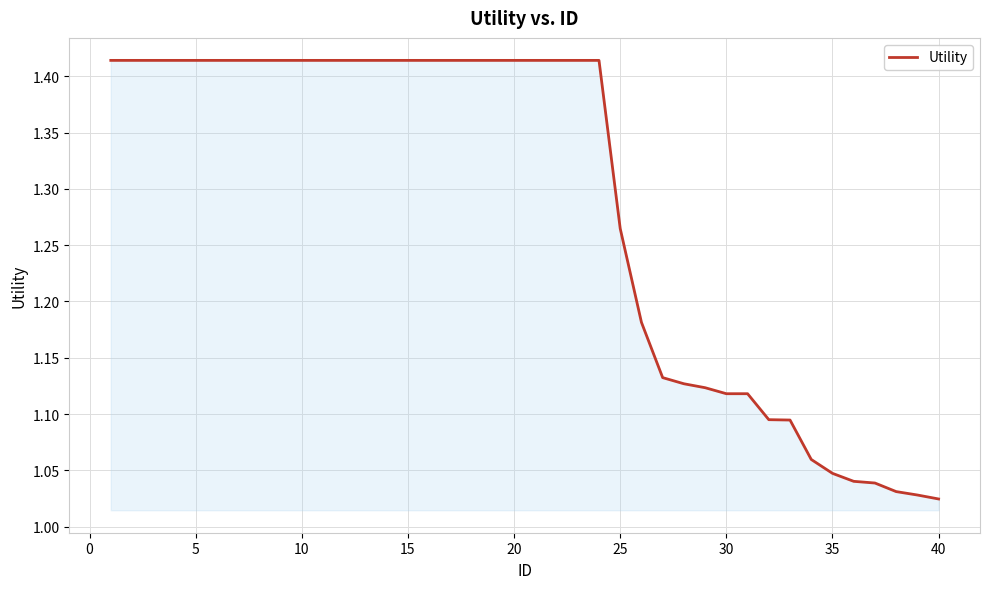

What is the difference between the maximum and minimum values?

0.4